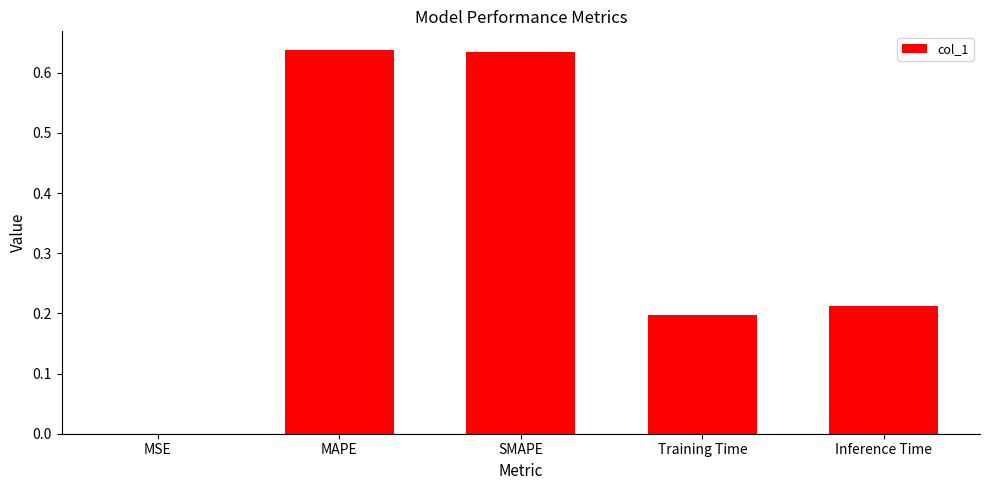

Is it true that the value at Inference Time is 0.2?

True